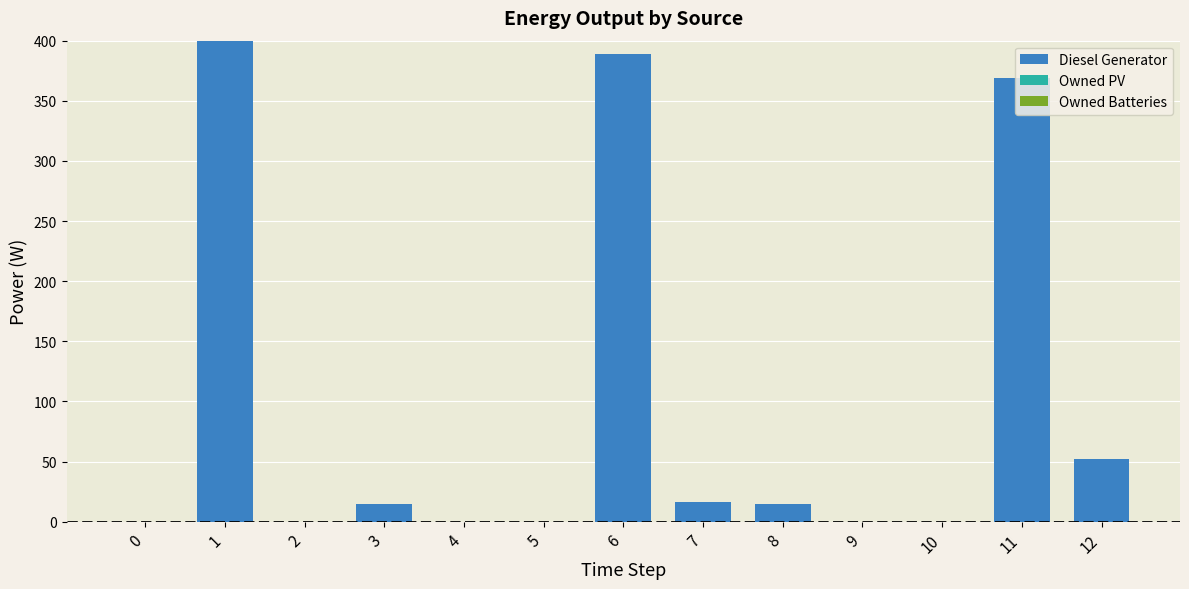

Where is the data nearest to the value 200?

12